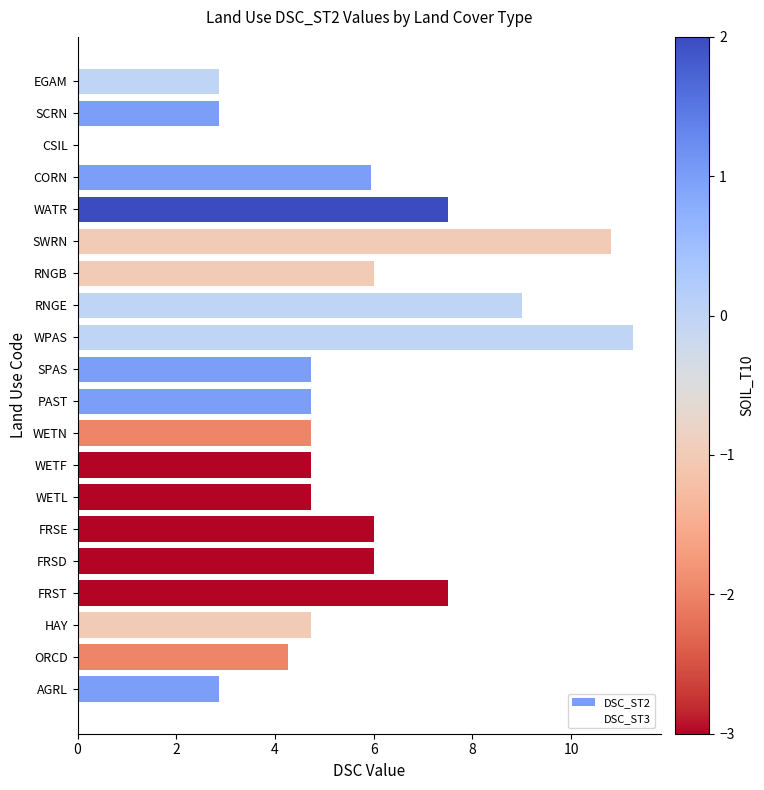

Approximately how many times larger is the value at FRST compared to WETN?

1.6